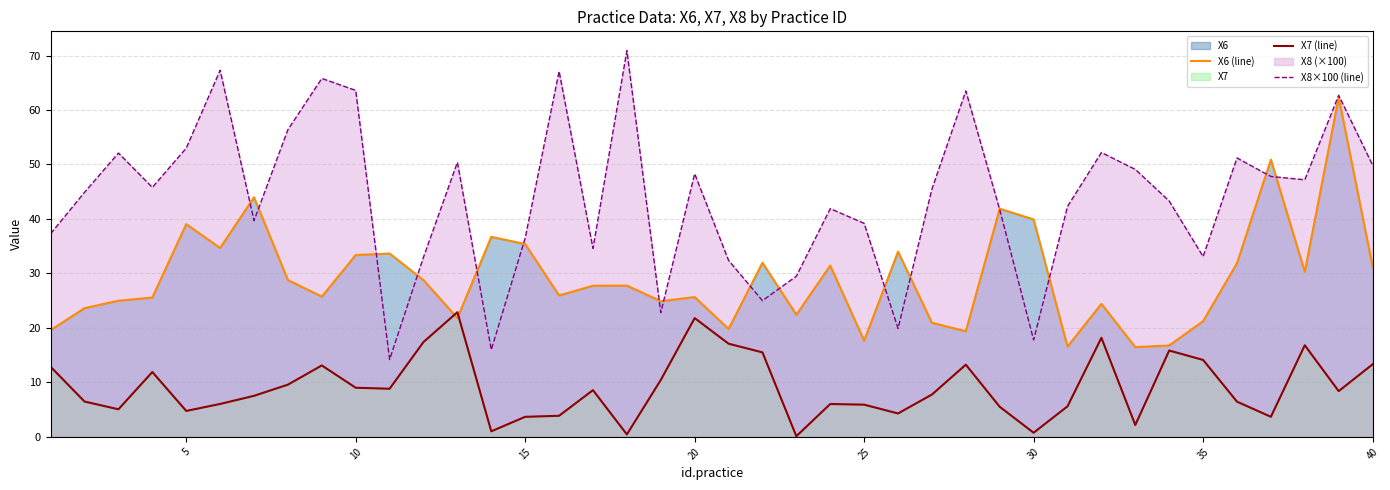

Rank the series by their average value, from lowest to highest.

X7 (line), X6 (line), X8×100 (line)